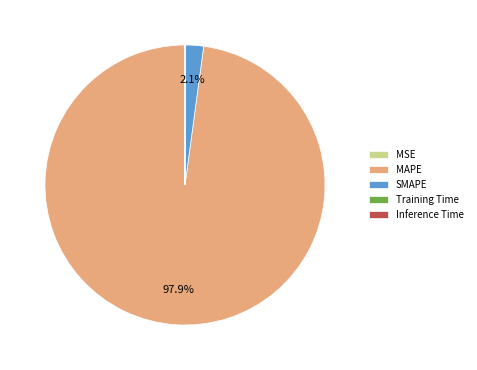

What is the total percentage of MAPE and SMAPE?

100.0%